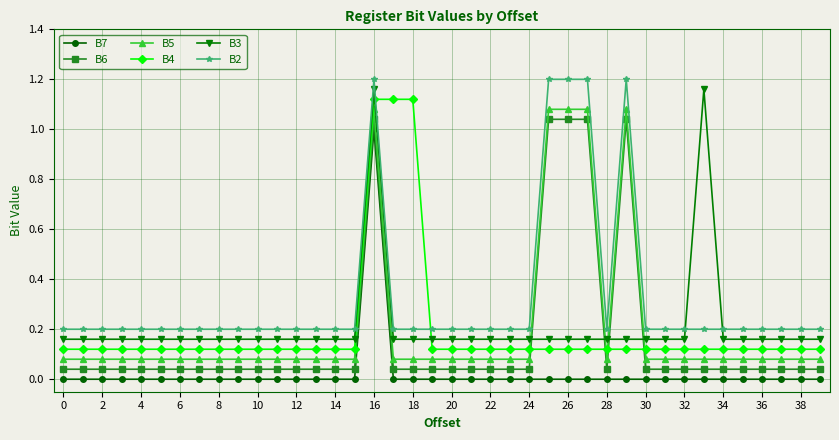

What are all the series names shown in the legend?

B7, B6, B5, B4, B3, B2